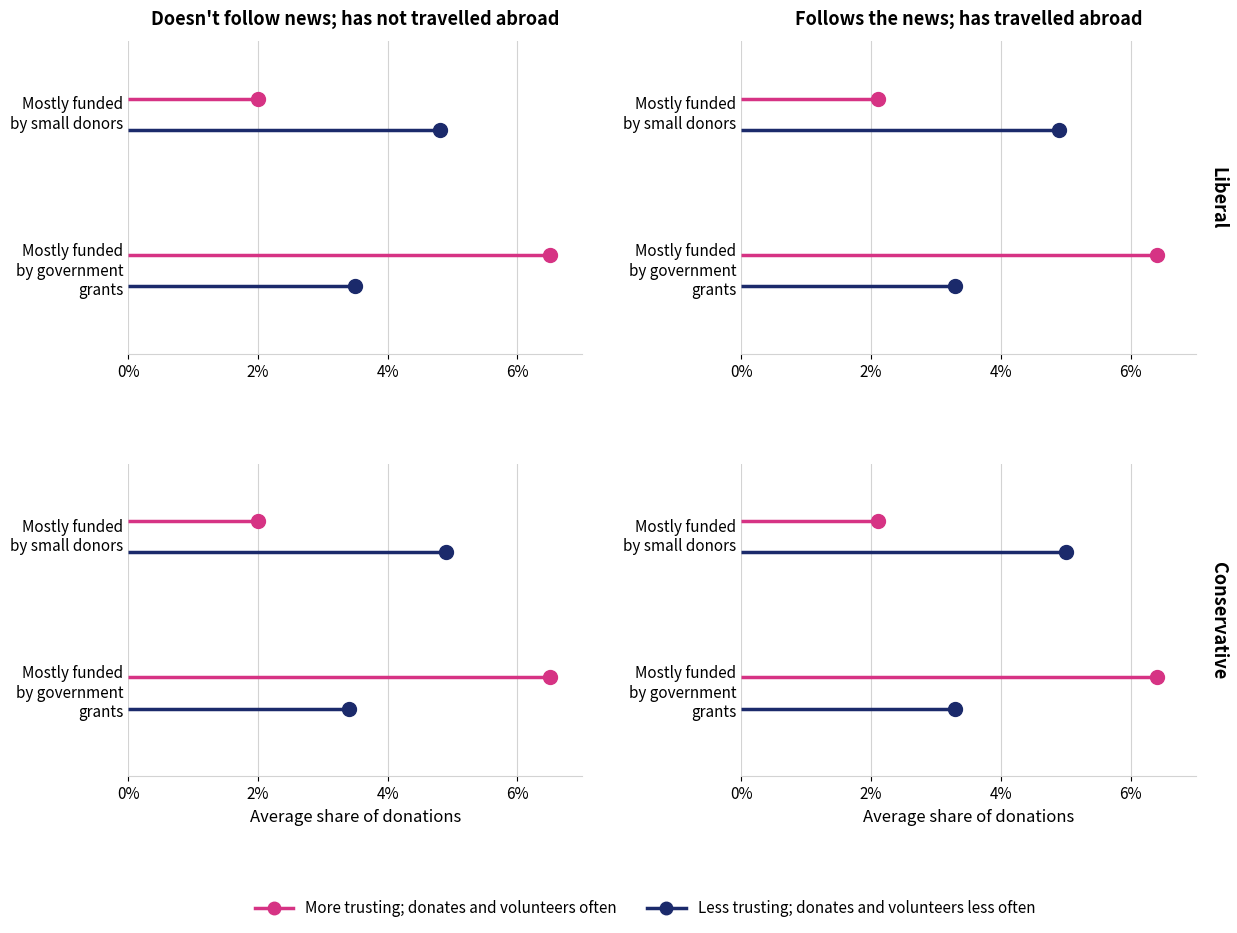

Count the number of categories in the chart.

2